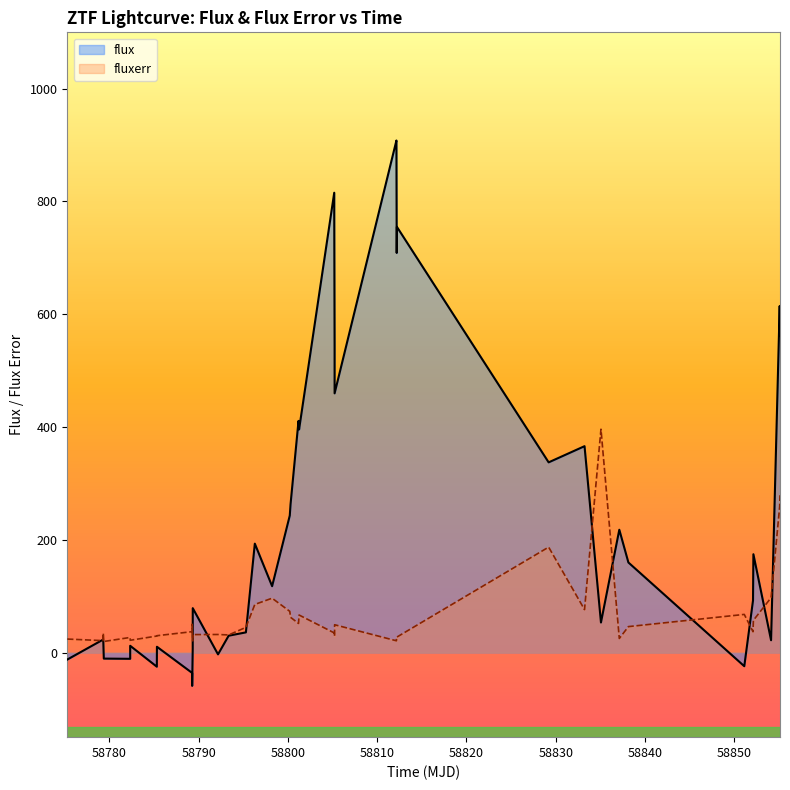

How many data points in flux are above 159?

20